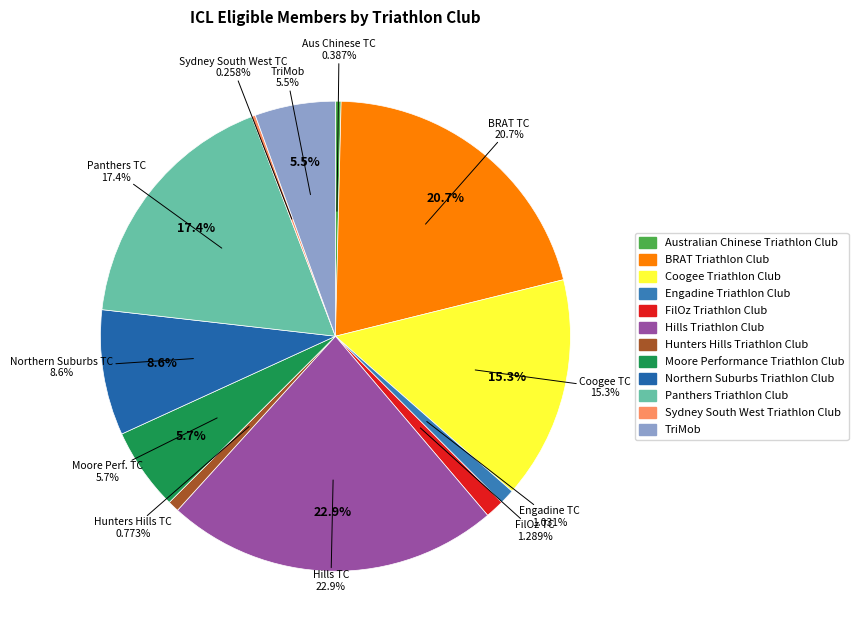

Do Sydney South West Triathlon Club and FilOz Triathlon Club together represent more than half of the pie?

No